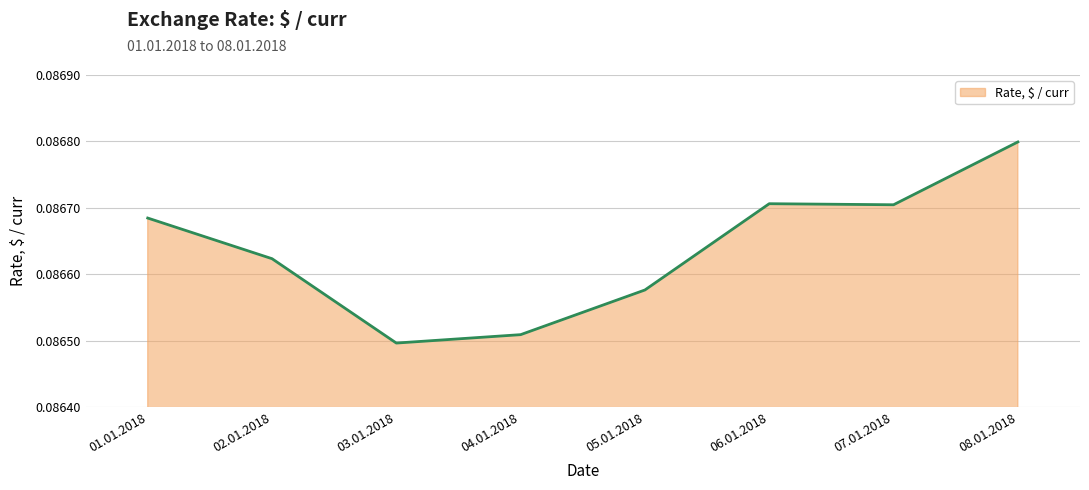

At which category does the data reach its first local peak?

06.01.2018